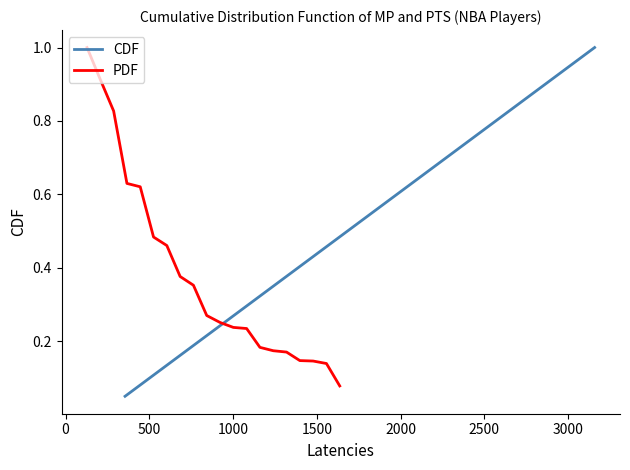

How many series are shown in this chart?

2